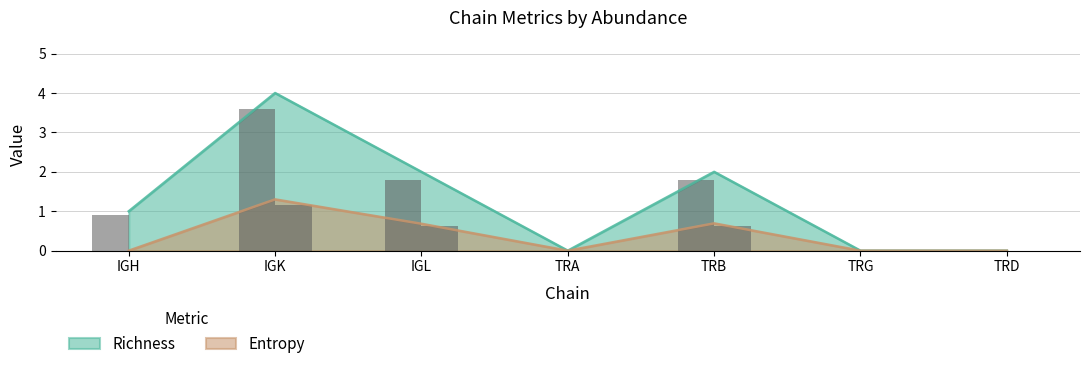

At which category is the sum across all series the highest?

IGK